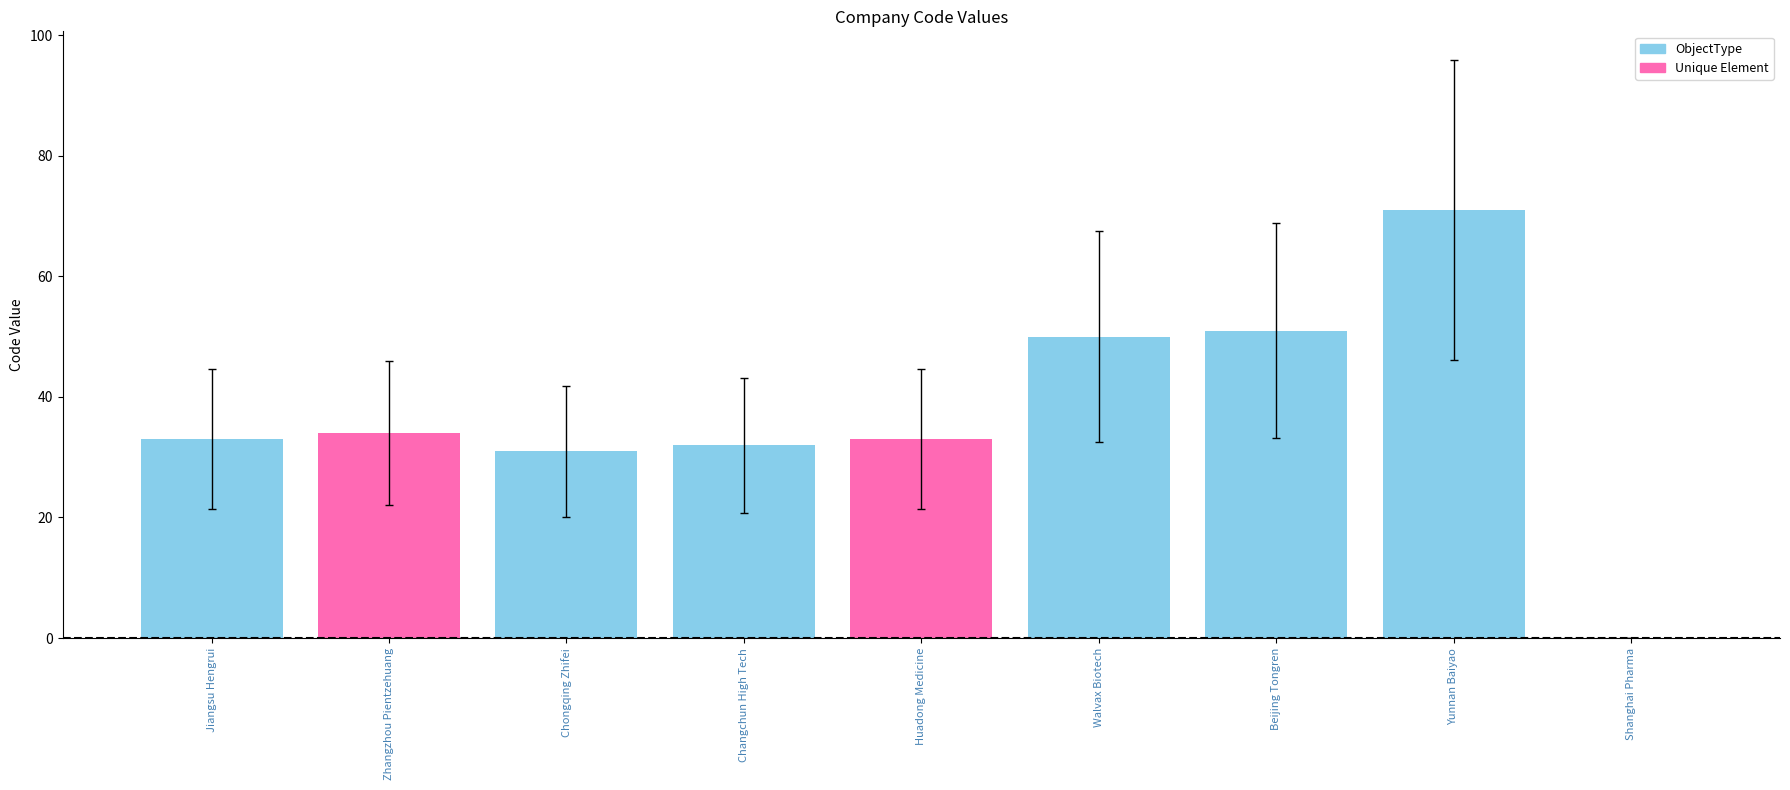

At which label does the data first exceed 21?

Jiangsu Hengrui